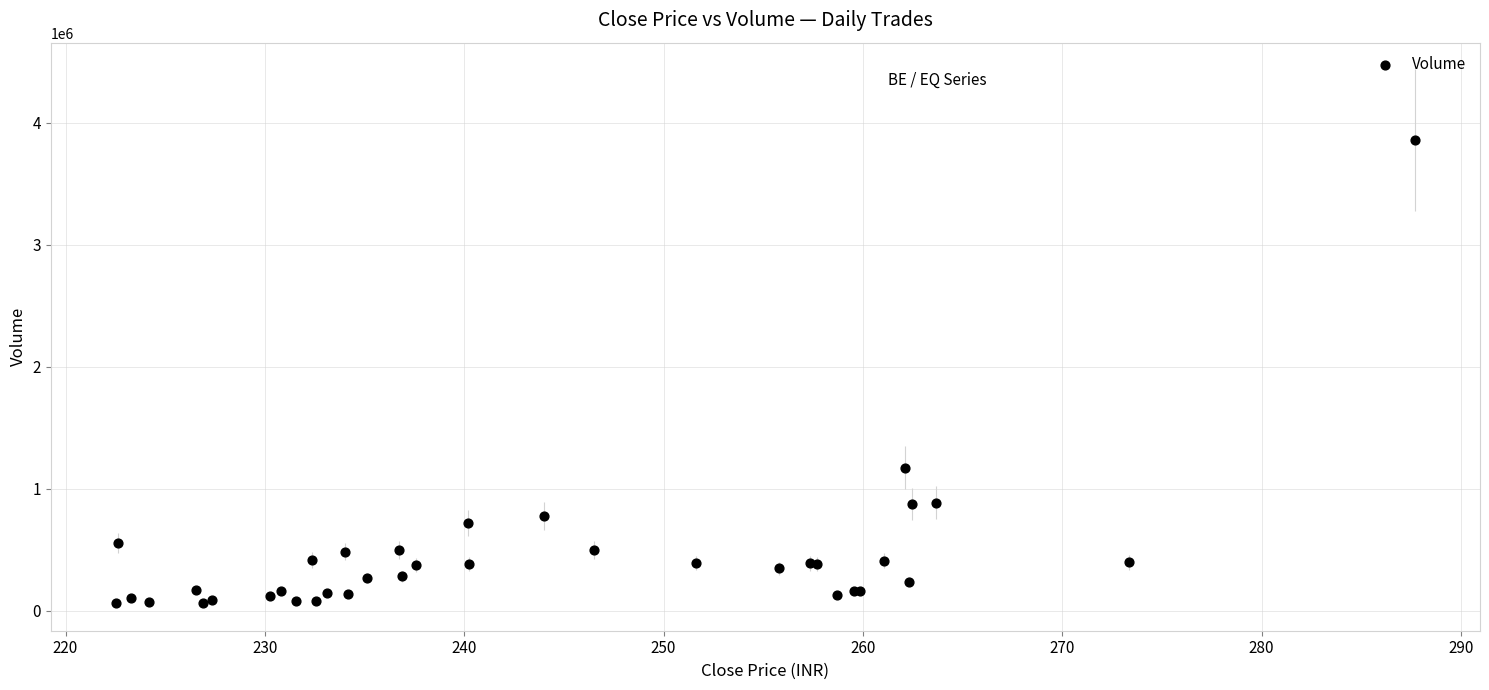

What Y value in the scatter plot is closest to 1962424?

1172114